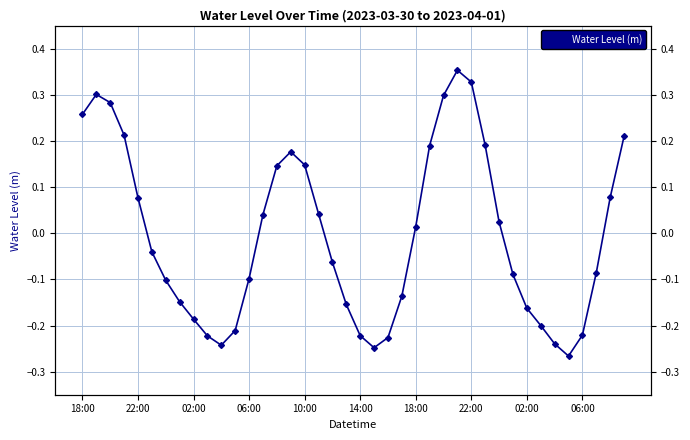

What is the sum of all values?

-0.2